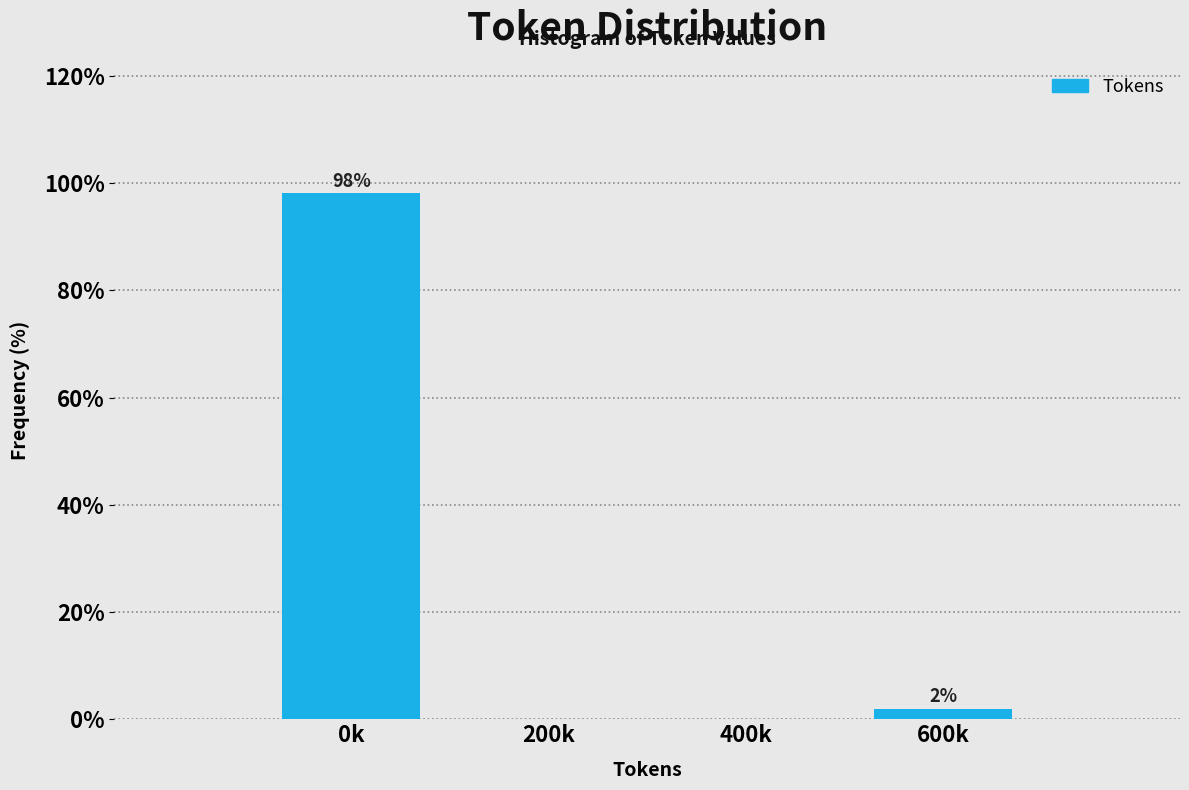

Which has a higher value, 200k or 600k?

600k